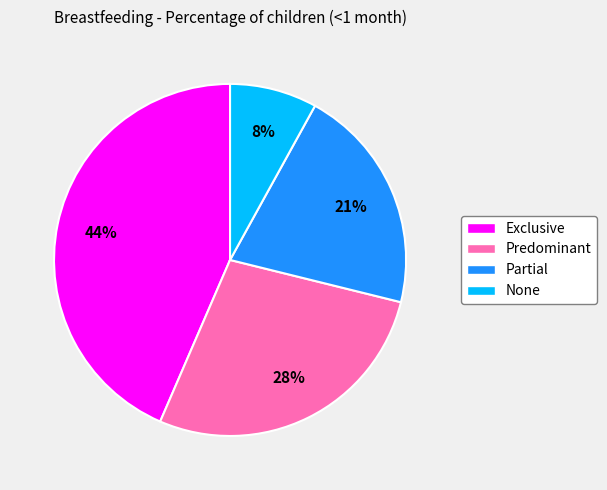

Is the sum of Predominant and Exclusive greater than half?

Yes